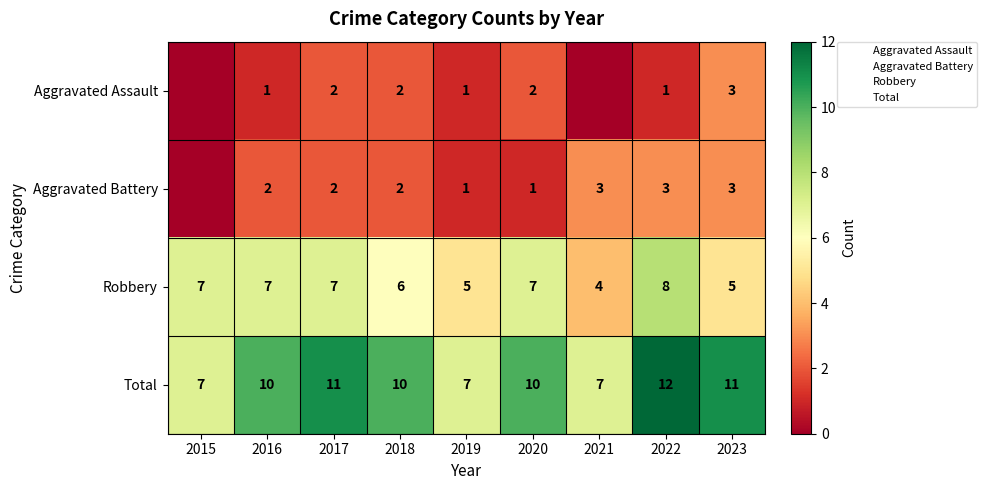

What is the difference between the second highest and minimum values in the Aggravated Battery series?

3